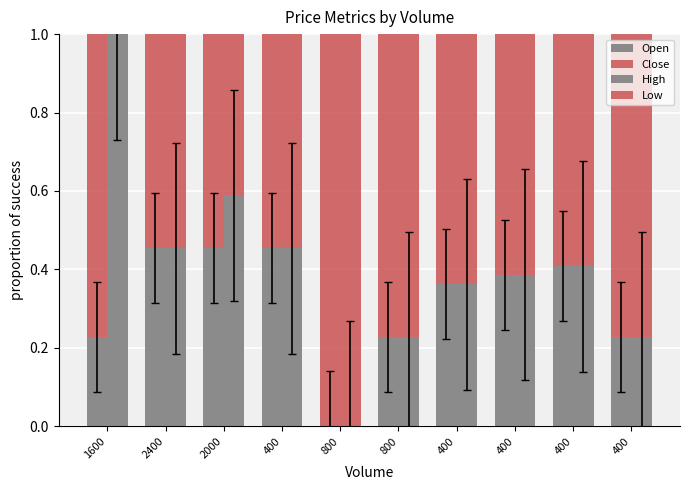

Which series has the largest total across all categories?

Close